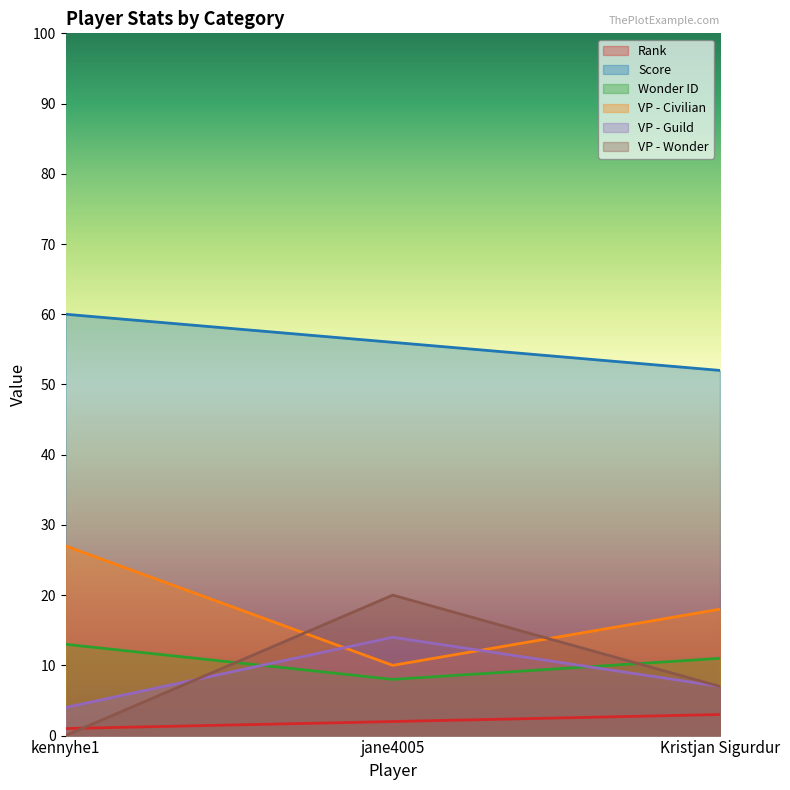

What position from the right is jane4005?

2